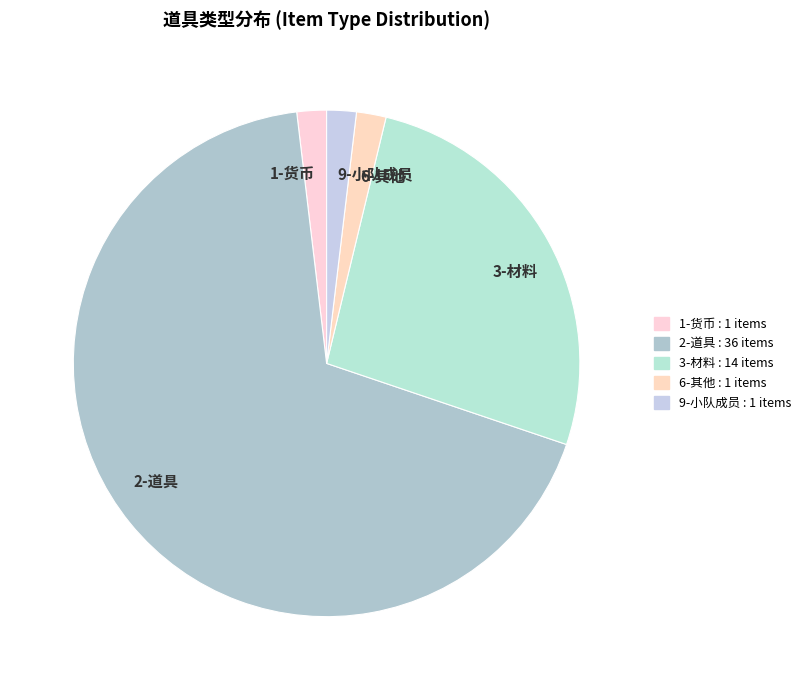

Which has a higher value, 3-材料 or 1-货币?

3-材料